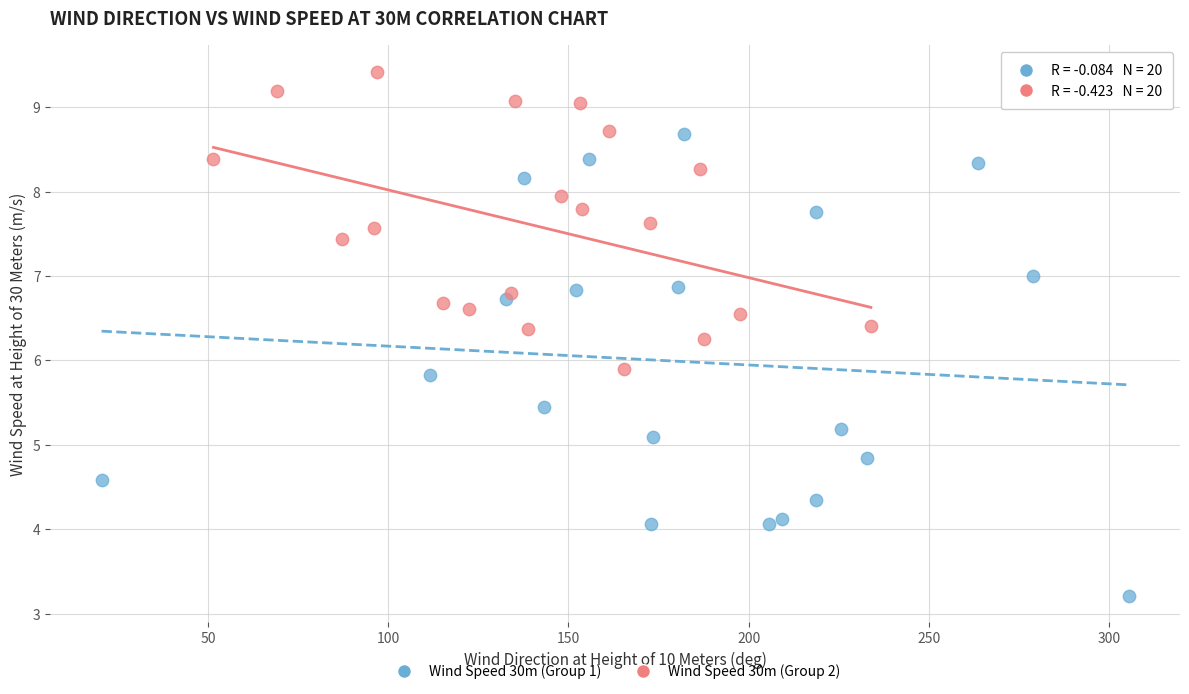

What are all the series names shown in the legend?

Wind Speed 30m (Group 1), Wind Speed 30m (Group 2)